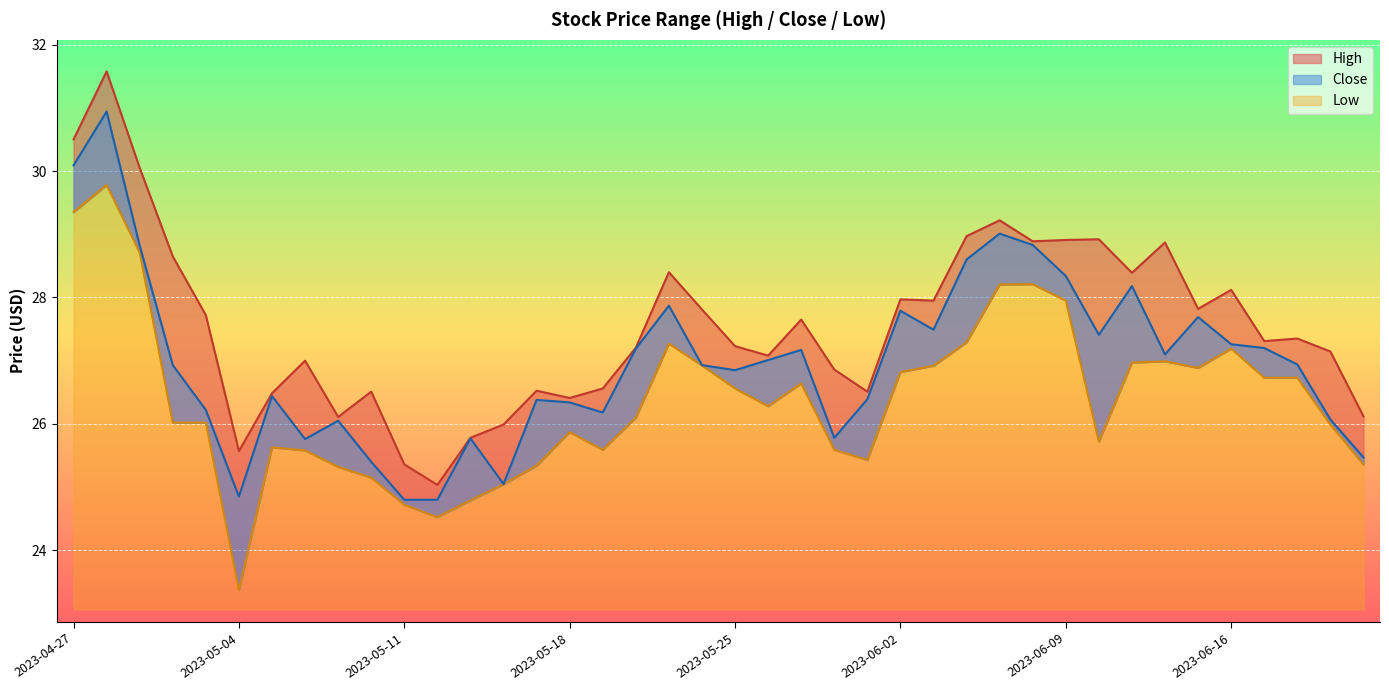

How many data points in High are less than 27?

14